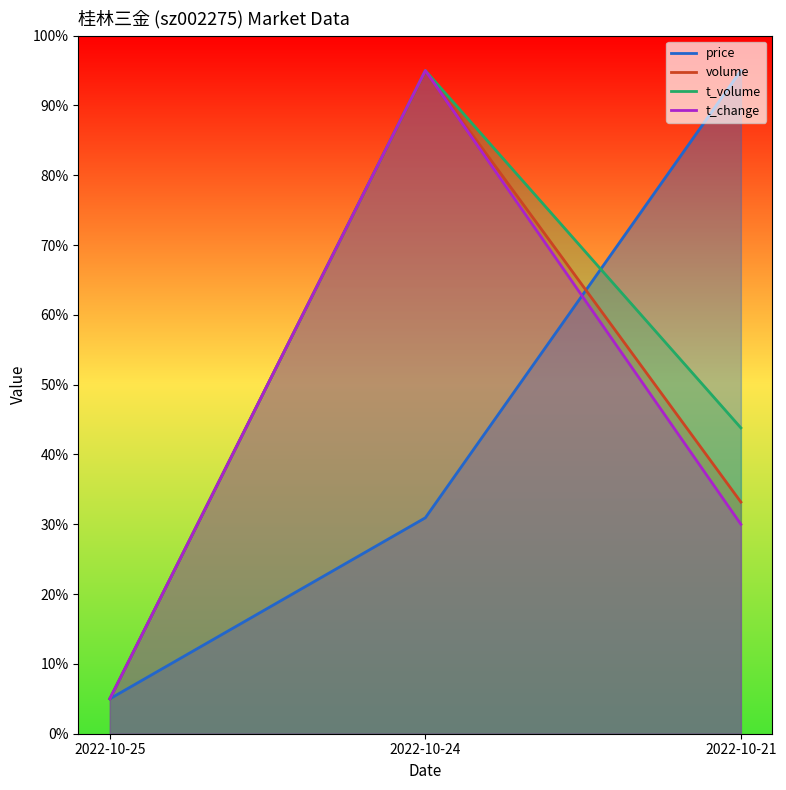

Rank the series at 2022-10-24 from highest to lowest value.

volume, t_volume, t_change, price